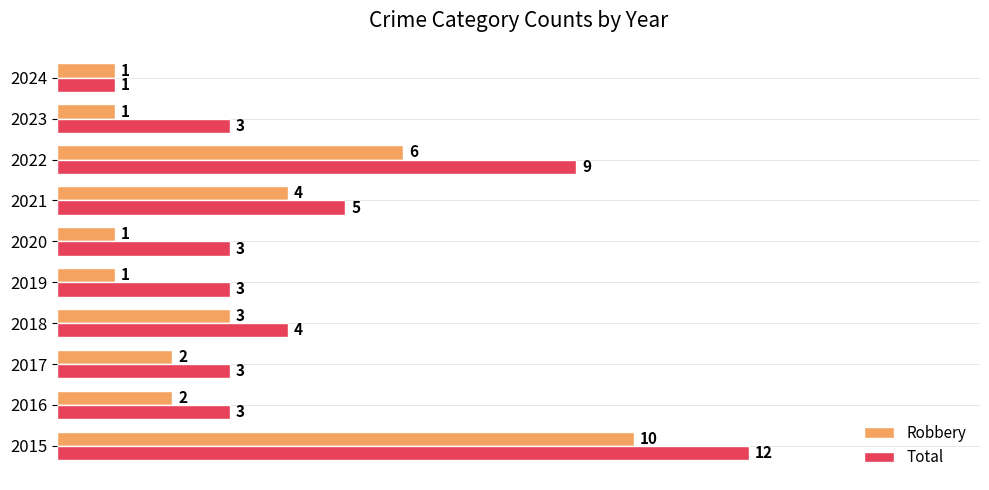

What is the maximum value for Robbery?

10